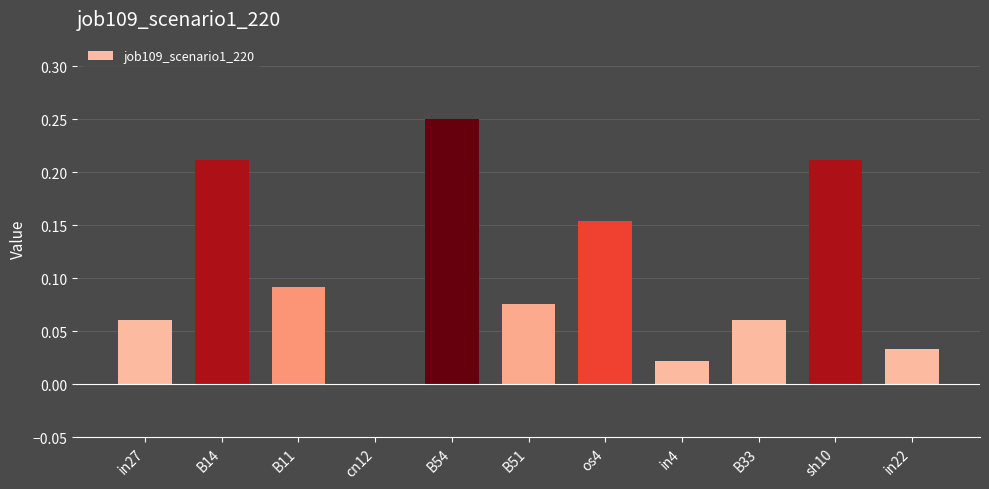

What is the change in value from in27 to sh10?

+0.2